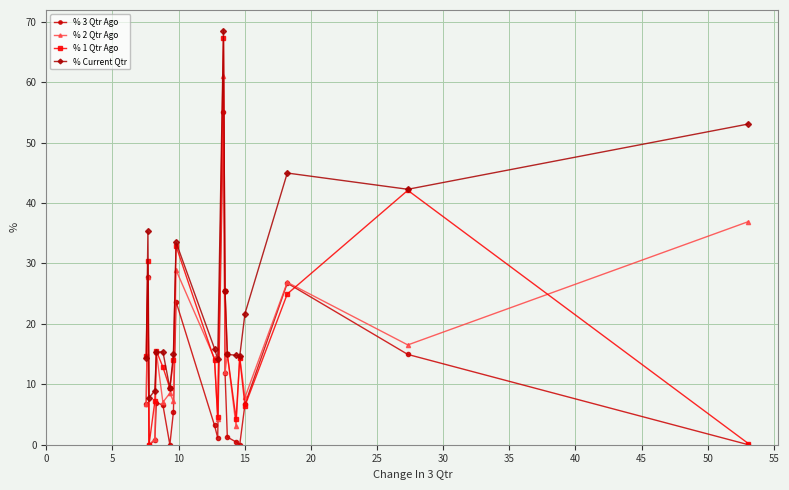

What is the highest value of the % Current Qtr series?

68.5